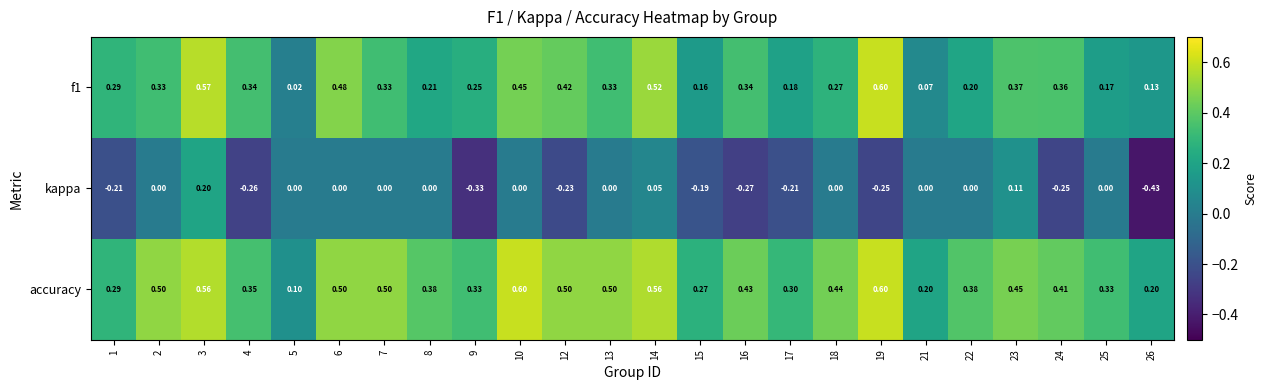

Which series has the largest total across all categories?

accuracy